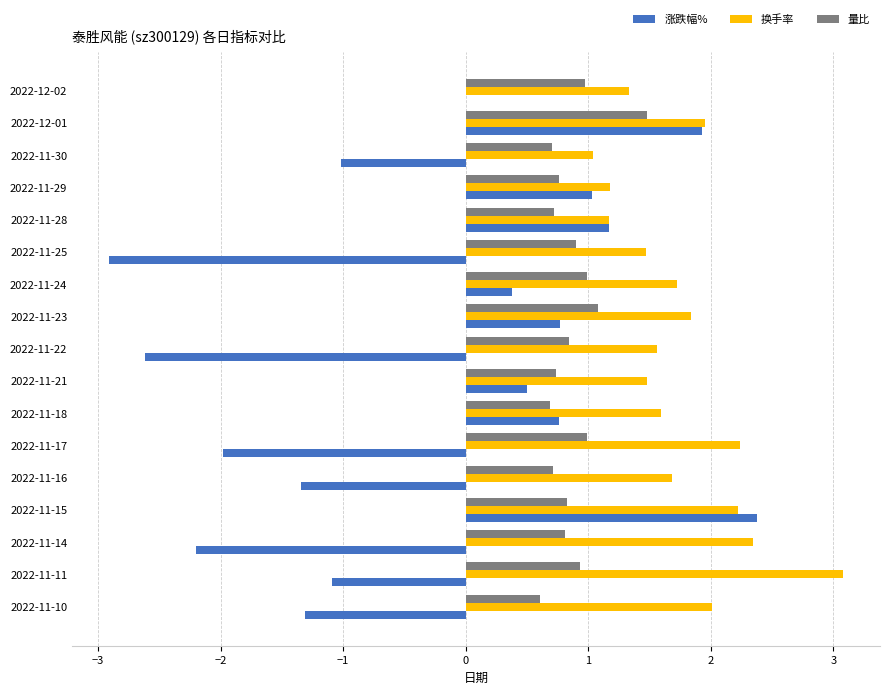

The 量比 series shows 1.3 at 2022-11-21. True or false?

False